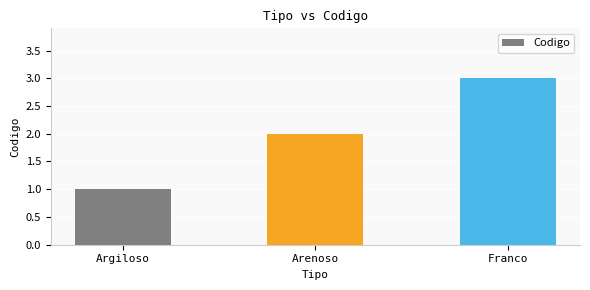

What is the greatest value displayed?

3